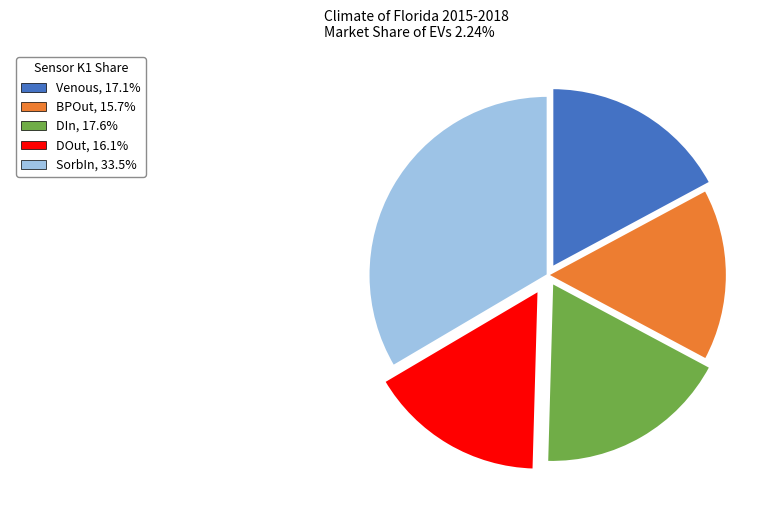

Count the number of slices in the pie.

5